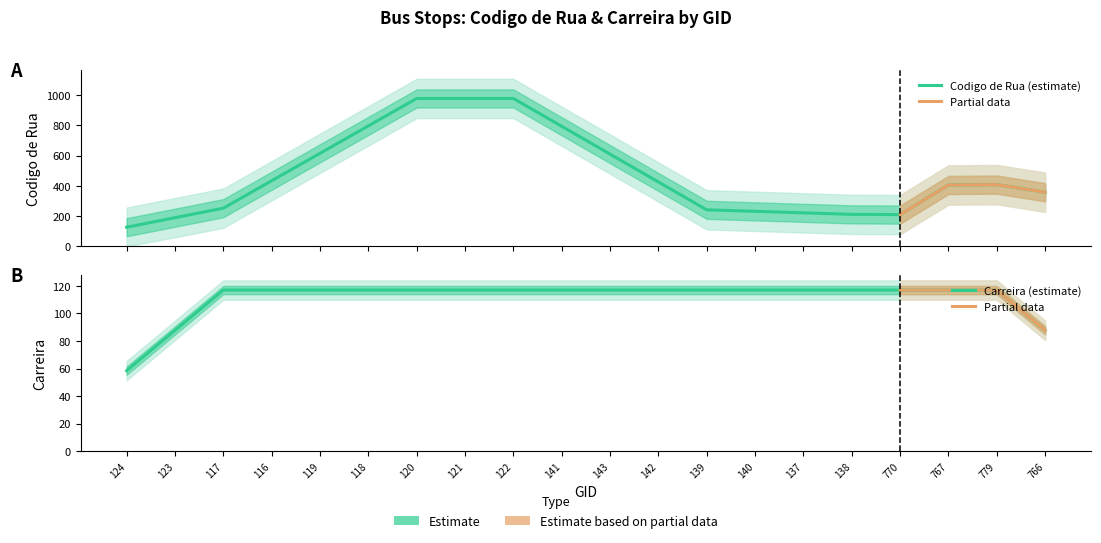

Which series has the largest range (max minus min)?

Codigo de Rua